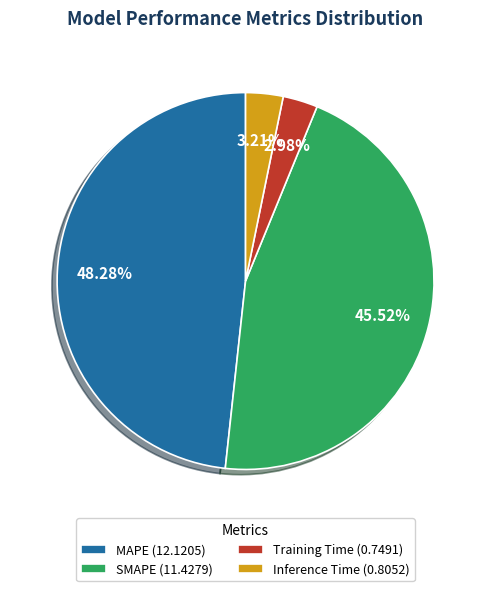

To the nearest percent, what portion does Training Time represent?

3%